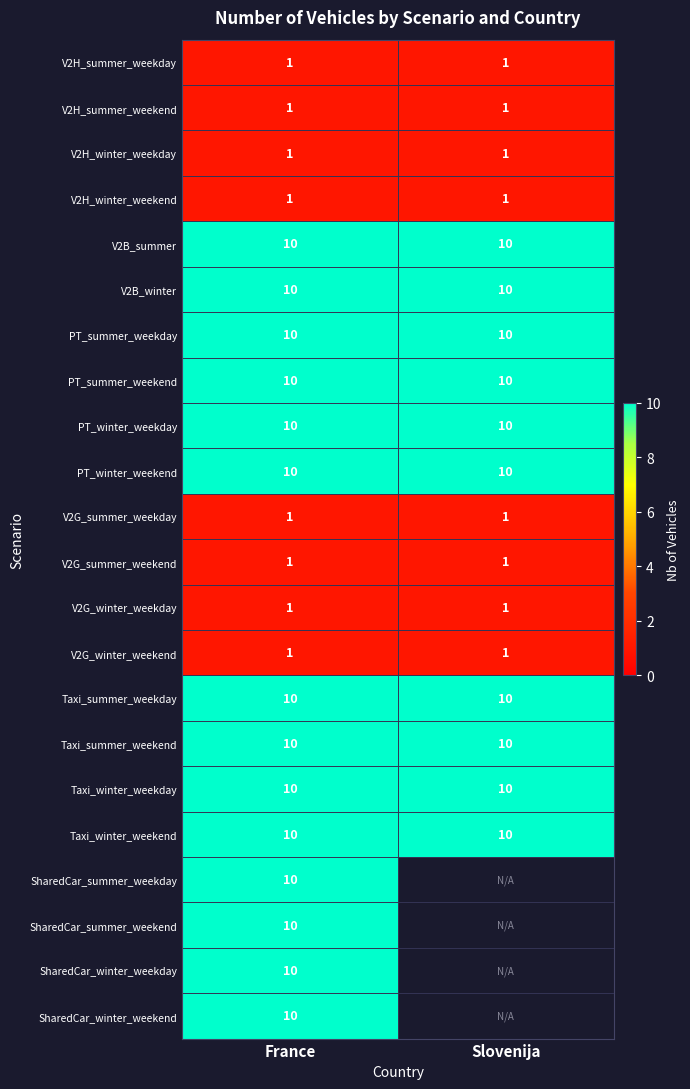

Is the value of V2G_summer_weekend at France greater than the value of V2B_summer at France?

No